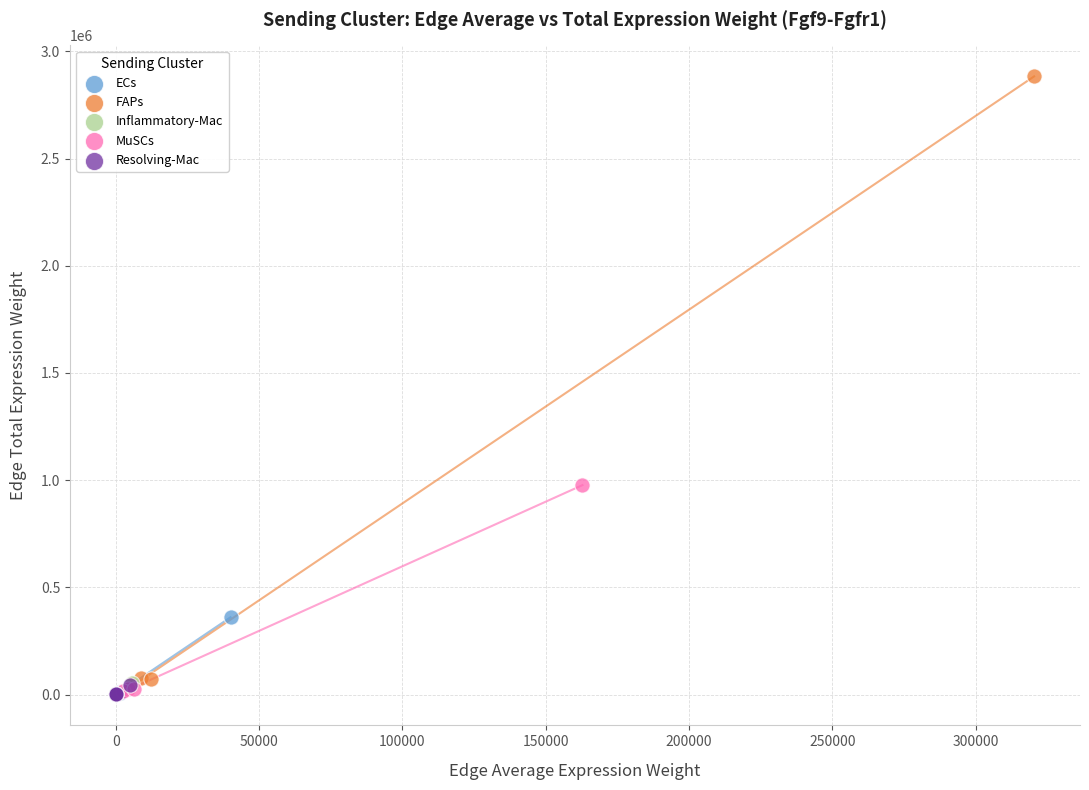

Which series contains the highest Y value?

FAPs